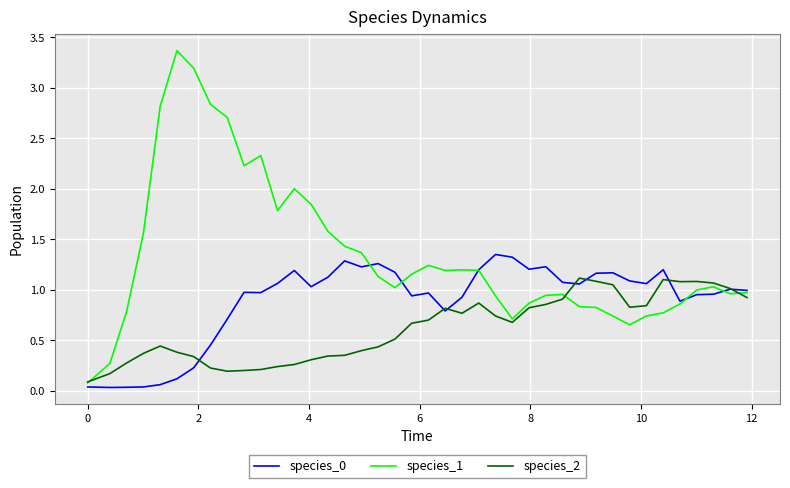

Is this an area chart (filled region under the line)?

No